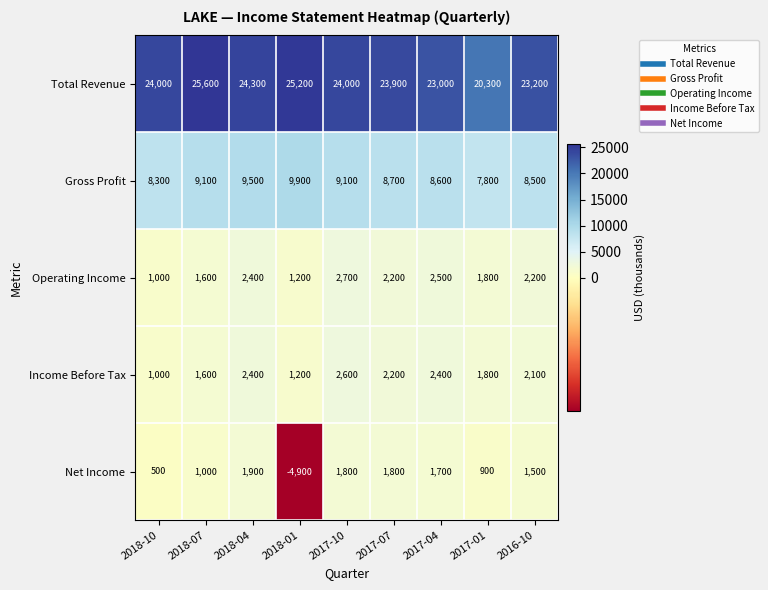

How many values in the Income Before Tax series are below 2100?

4